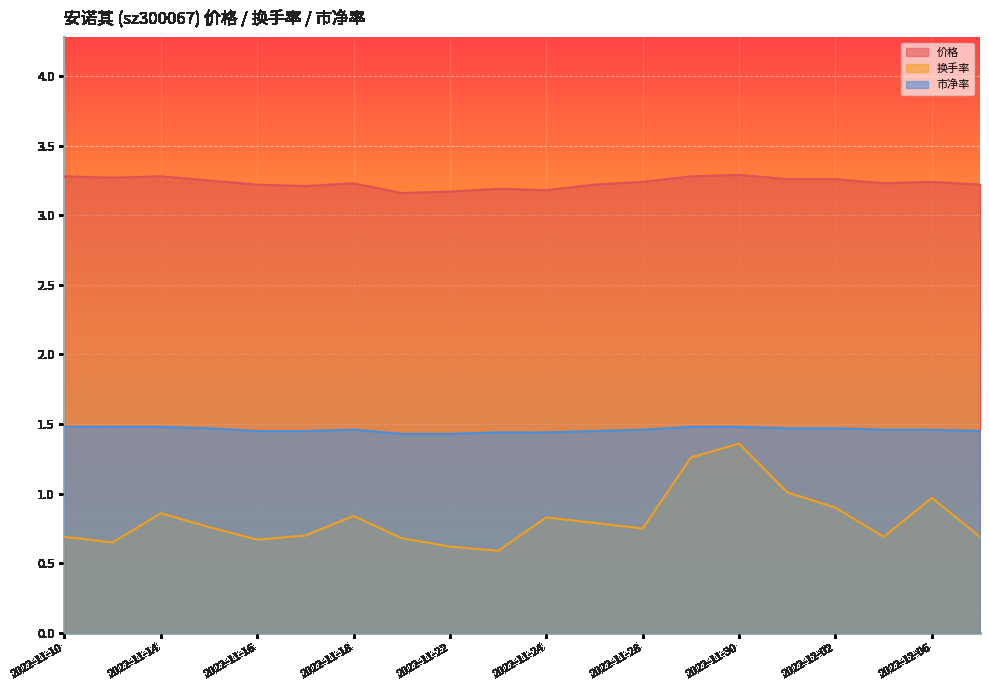

At 2022-11-17, list the series in order from largest to smallest.

价格, 市净率, 换手率